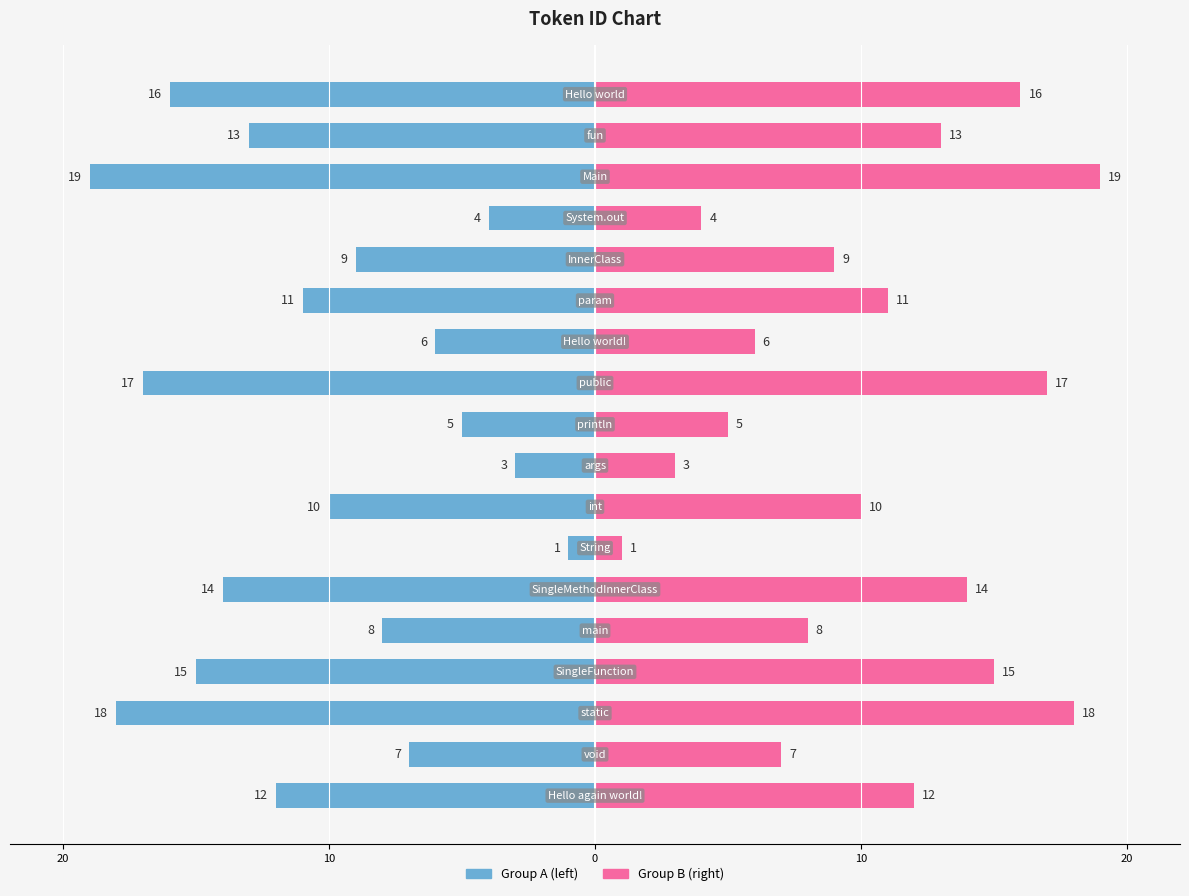

What is the difference between the maximum and minimum values in the id (Group B) series?

18